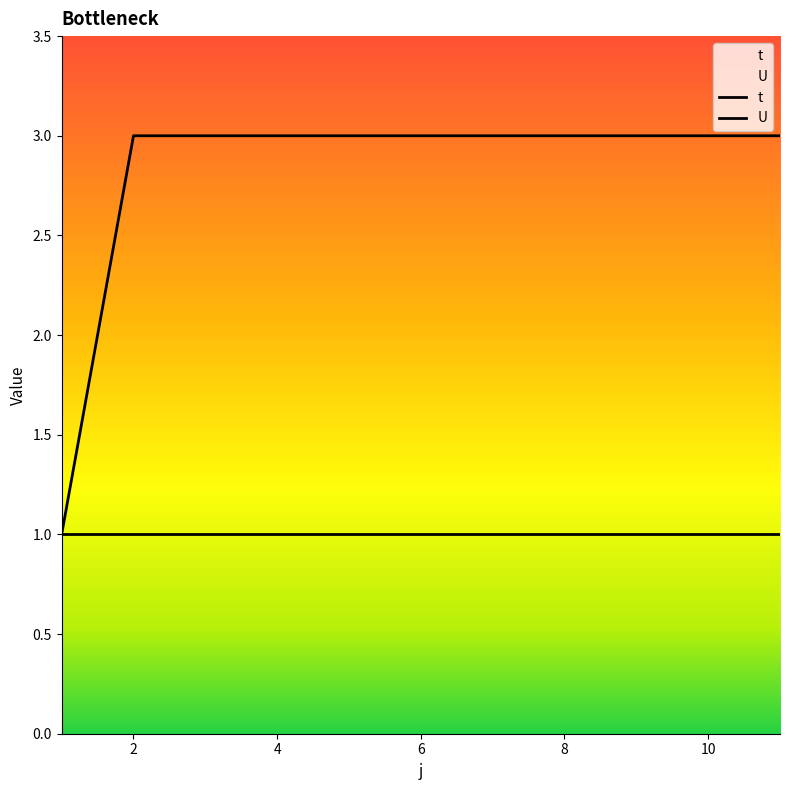

True or false: the data has more than 0 interior local peaks.

False